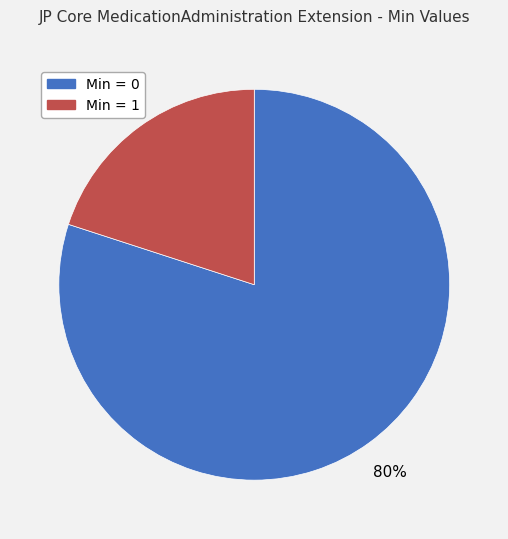

To the nearest percent, what is the difference between the largest and smallest slice percentages?

60%